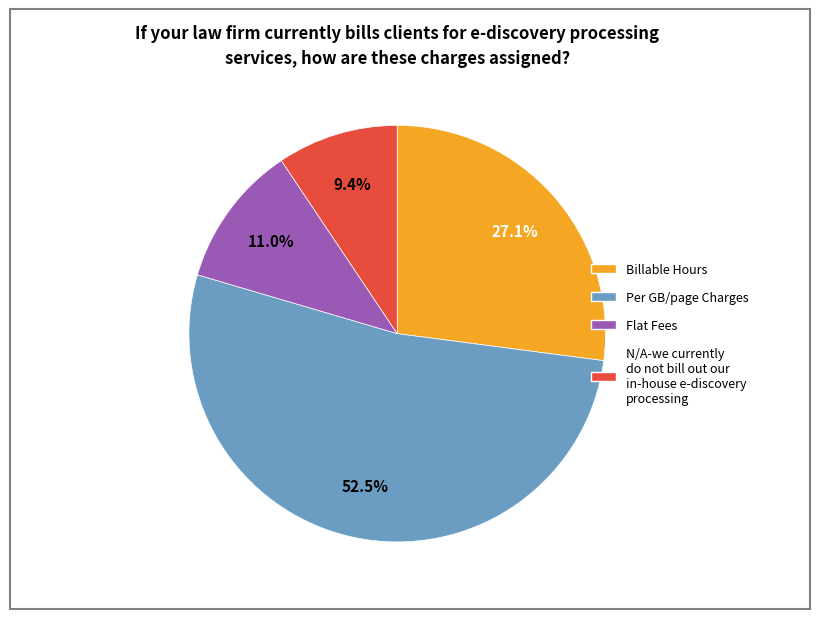

Is there any slice that represents more than half of the pie?

Yes